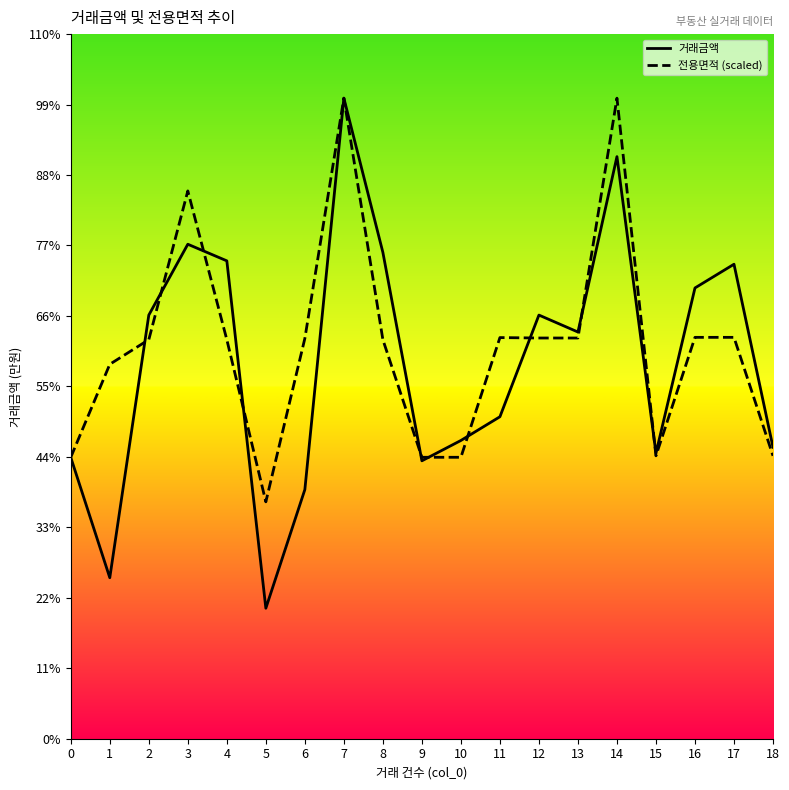

How many data points in 거래금액 are less than 24000?

9